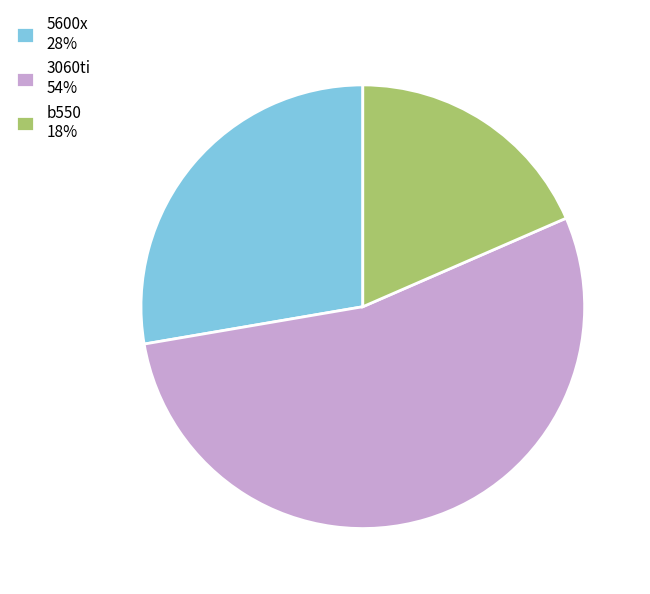

The 3060ti slice represents 54% of the pie. True or false?

True